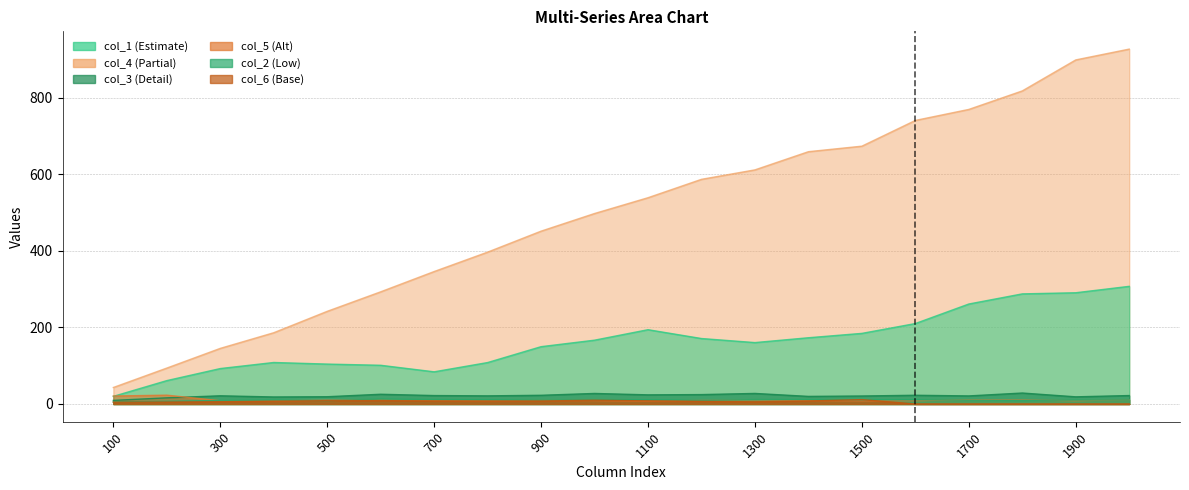

Which series changed the most between 200 and 1400?

col_4